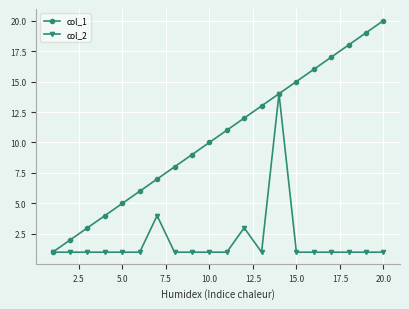

Which series has the largest total across all categories?

col_1